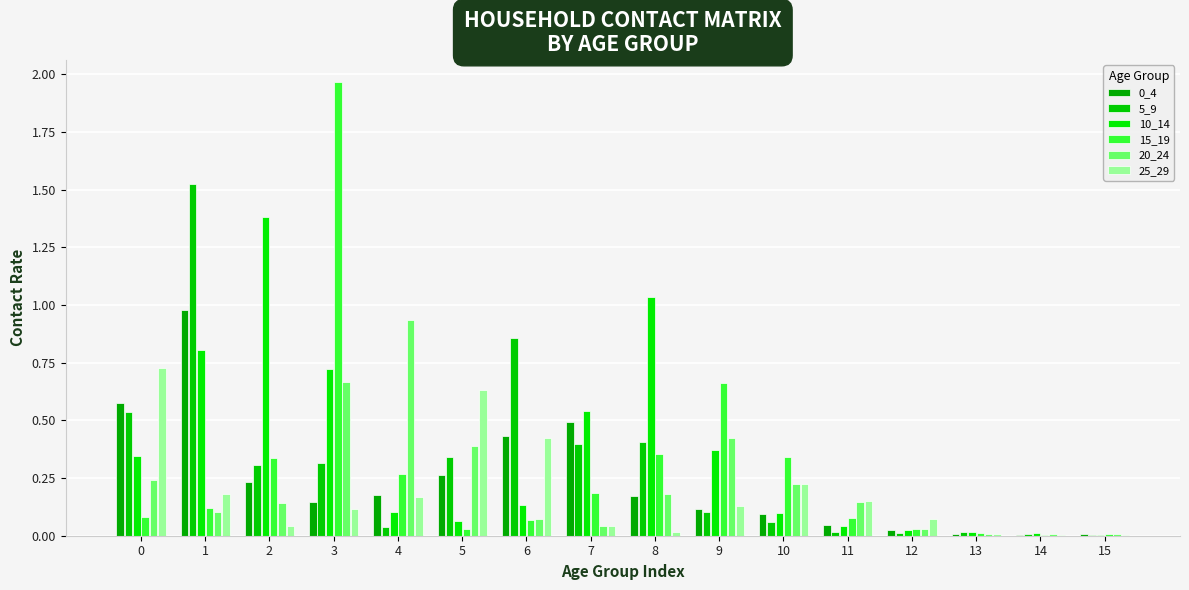

What is the difference between the 10_14 values at 6 and 2?

1.2